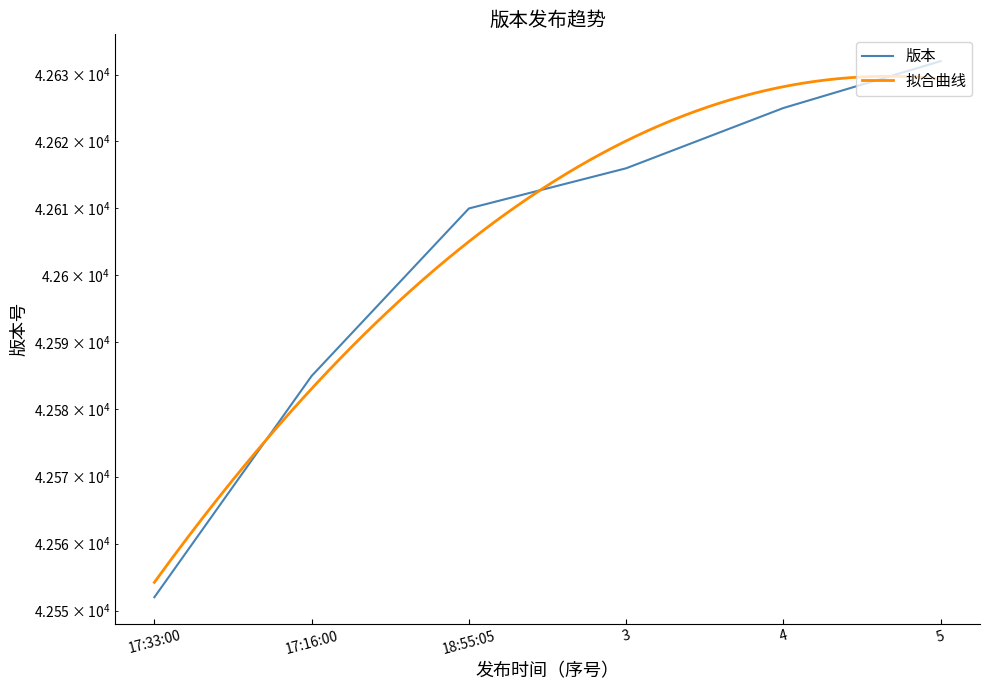

True or false: there are more than 1 points higher than both neighbors.

False